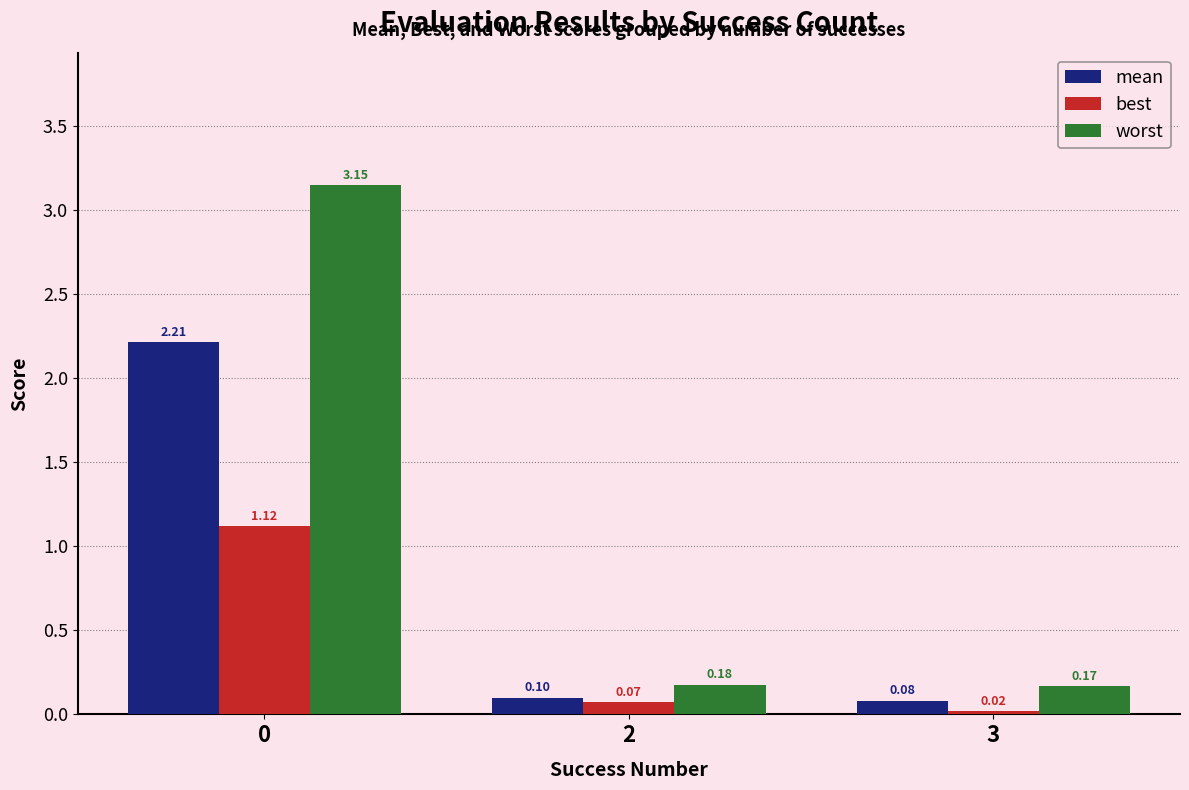

Which series changed the most between 0 and 2?

worst